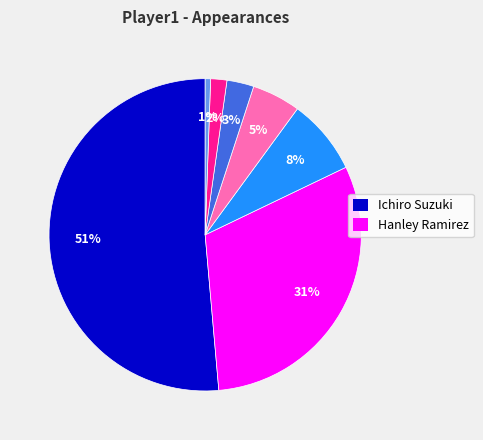

To the nearest percent, what is the average slice percentage?

14%